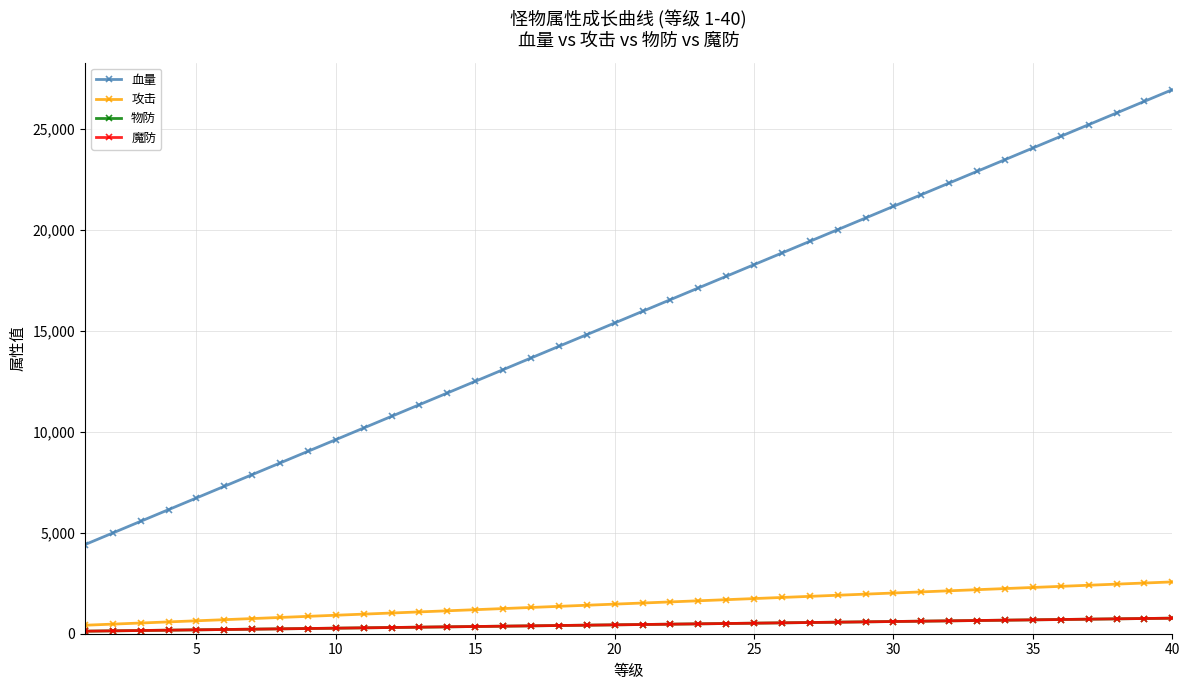

Is this an area chart (filled region under the line)?

No